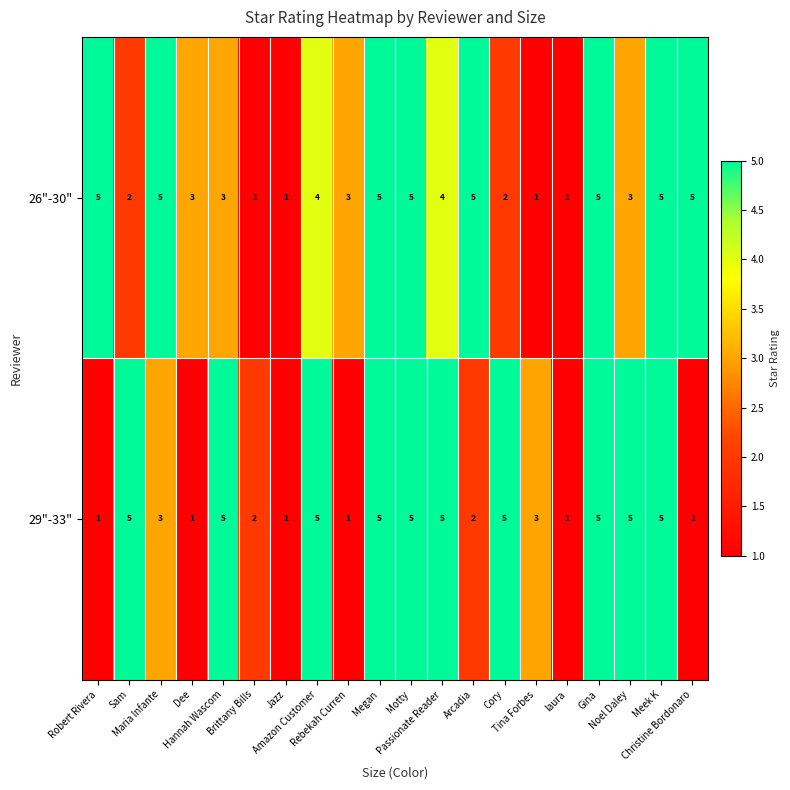

What is the maximum value for 29"-33"?

5